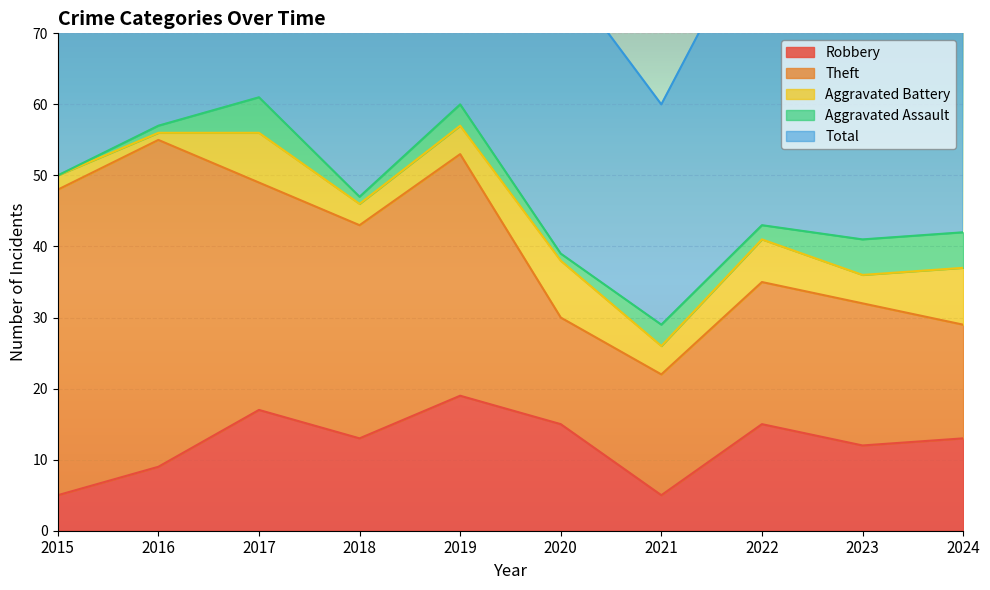

Is the value of Robbery at 2017 greater than the value of Aggravated Battery at 2018?

Yes